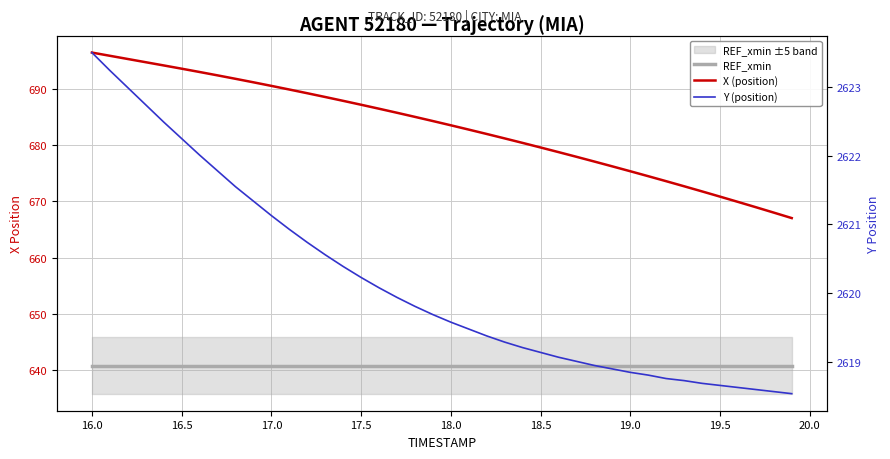

Reading left to right, extract all data points from this chart.

REF_xmin: 640.8	640.8	640.8	640.8	640.8	640.8	640.8	640.8	640.8	640.8	640.8	640.8	640.8	640.8	640.8	640.8	640.8	640.8	640.8	640.8	640.8	640.8	640.8	640.8	640.8	640.8	640.8	640.8	640.8	640.8	640.8	640.8	640.8	640.8	640.8	640.8	640.8	640.8	640.8	640.8
X (position): 696.5	695.9	695.4	694.8	694.2	693.6	693.0	692.4	691.8	691.2	690.6	689.9	689.3	688.6	687.9	687.2	686.5	685.8	685.1	684.3	683.6	682.8	682.0	681.2	680.4	679.6	678.8	678.0	677.1	676.3	675.4	674.5	673.6	672.7	671.8	670.9	669.9	669.0	668.0	667.0
Y (position): 2623.5	2623.2	2623.0	2622.7	2622.5	2622.2	2622.0	2621.8	2621.6	2621.3	2621.1	2620.9	2620.7	2620.6	2620.4	2620.2	2620.1	2619.9	2619.8	2619.7	2619.6	2619.5	2619.4	2619.3	2619.2	2619.1	2619.1	2619.0	2618.9	2618.9	2618.8	2618.8	2618.8	2618.7	2618.7	2618.7	2618.6	2618.6	2618.6	2618.5